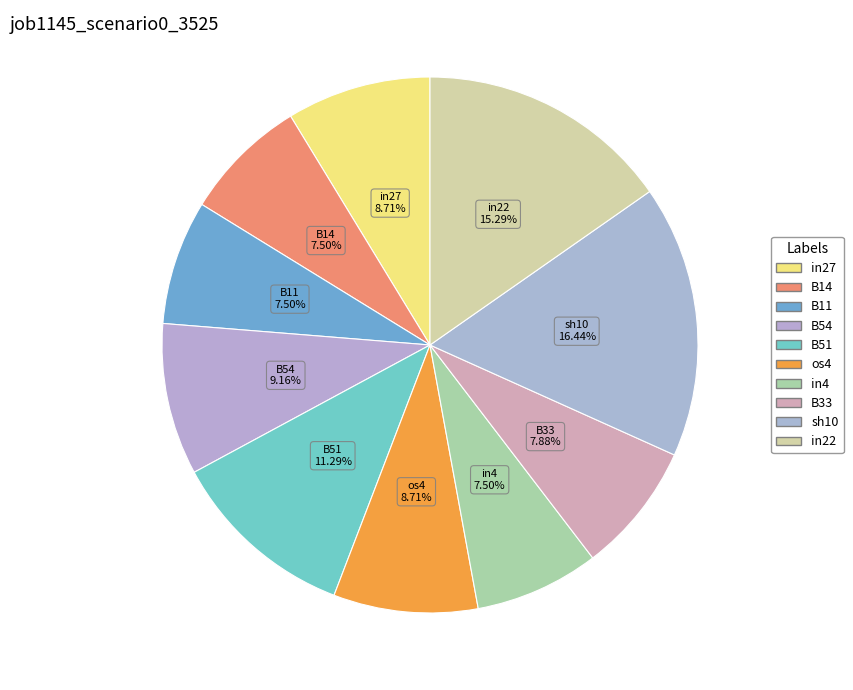

True or false: in22 accounts for 1% of the total.

False